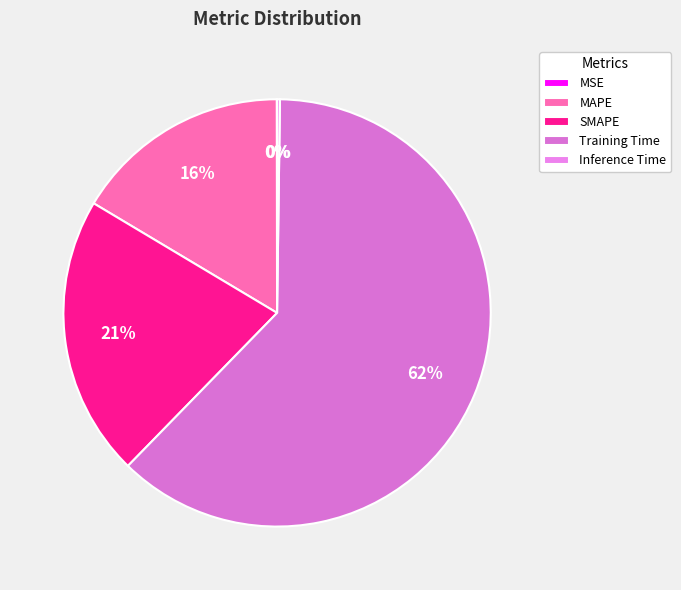

Rank the categories by value from highest to lowest.

Training Time, SMAPE, MAPE, Inference Time, MSE